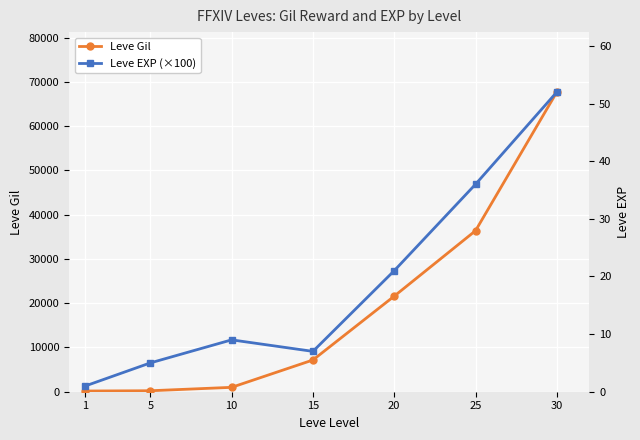

Is the value of Leve EXP (×100) at 10 greater than the value of Leve Gil at 10?

No